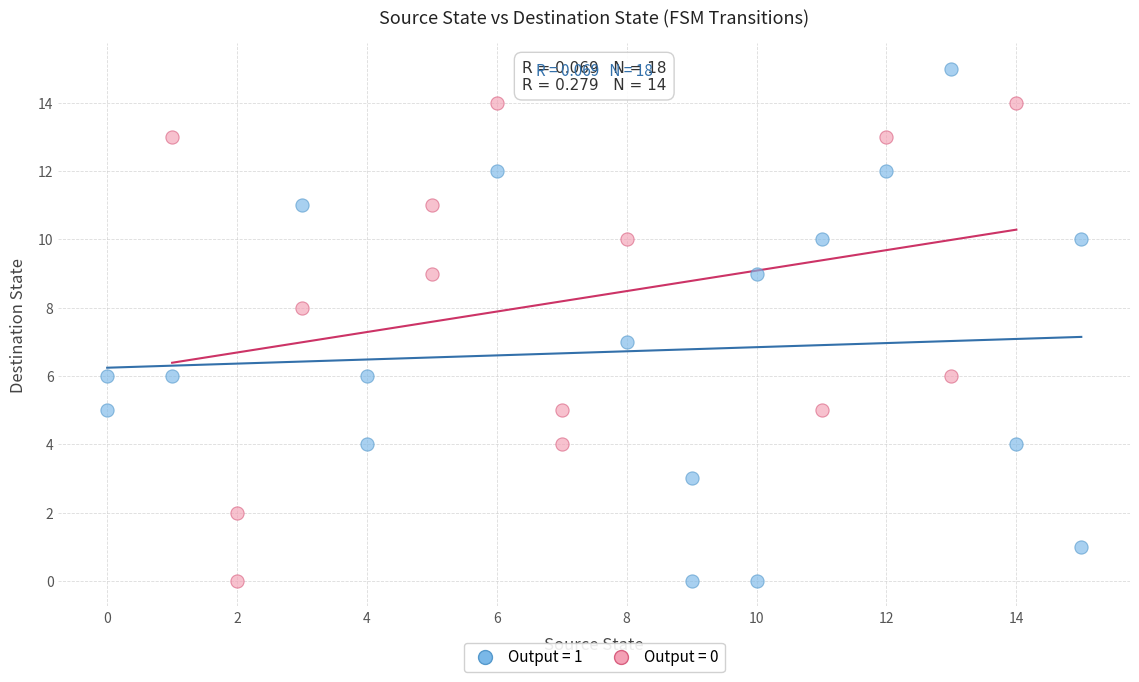

Which series reaches the maximum Y coordinate?

Output = 1